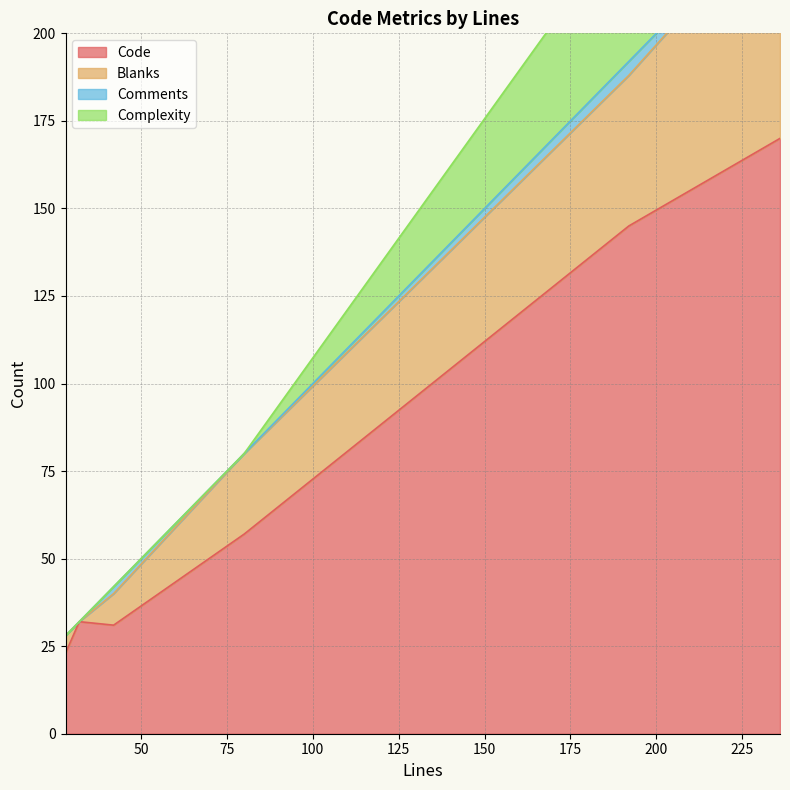

Where is the first local minimum for Code?

28